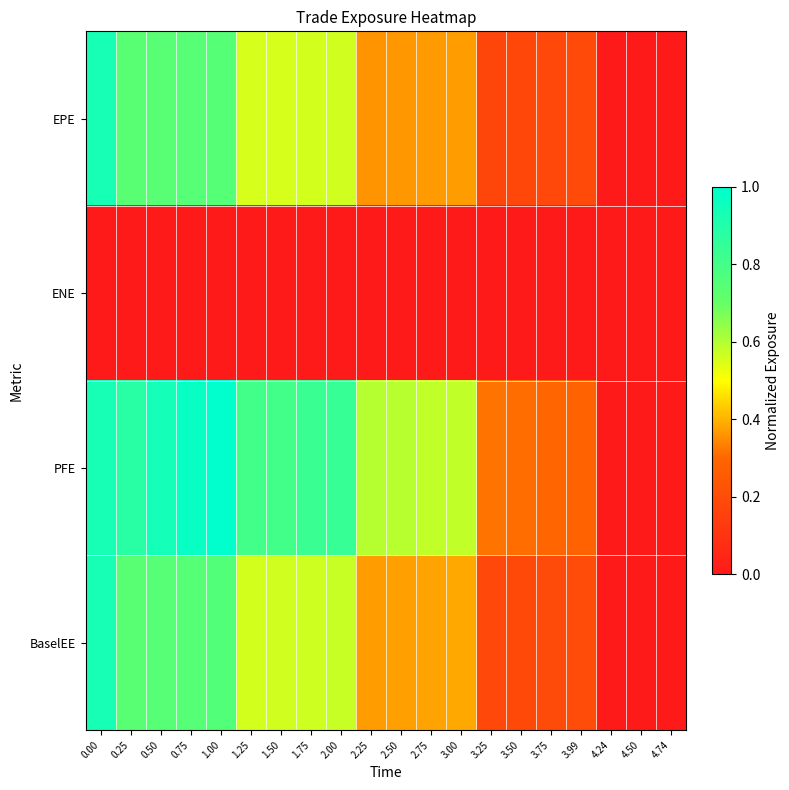

How many categories are shown in the chart?

20